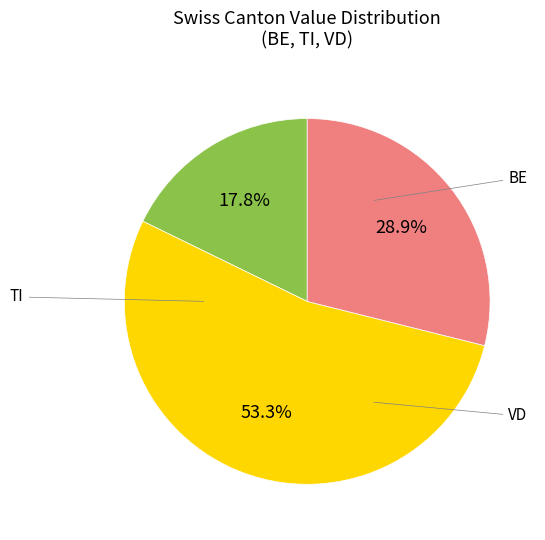

Is there any slice that represents more than half of the pie?

Yes